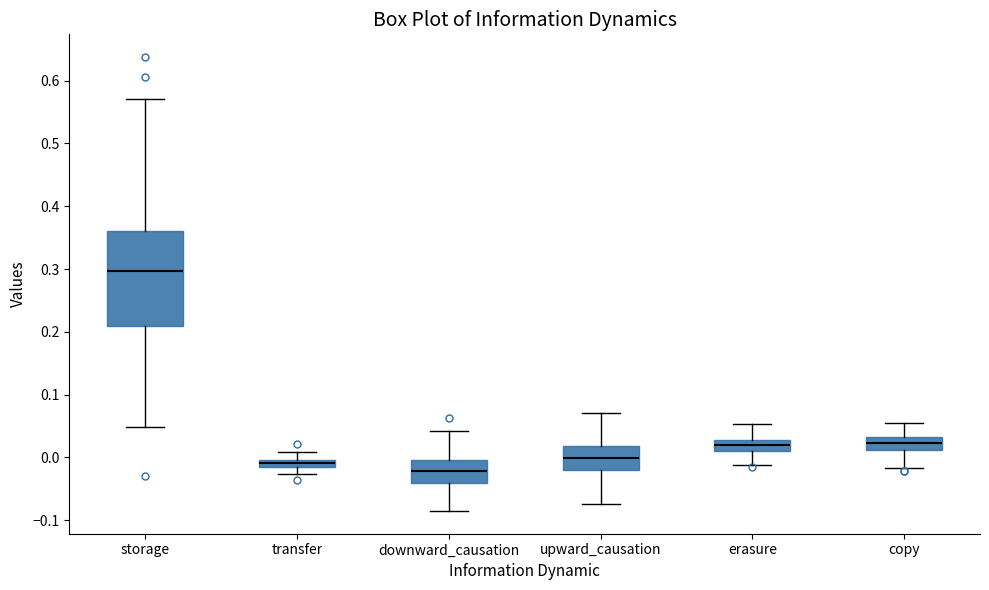

Where is the upper edge of the box for erasure on the y-axis? The values are not printed on the chart, so give them approximately, as read against the axis.

0.03